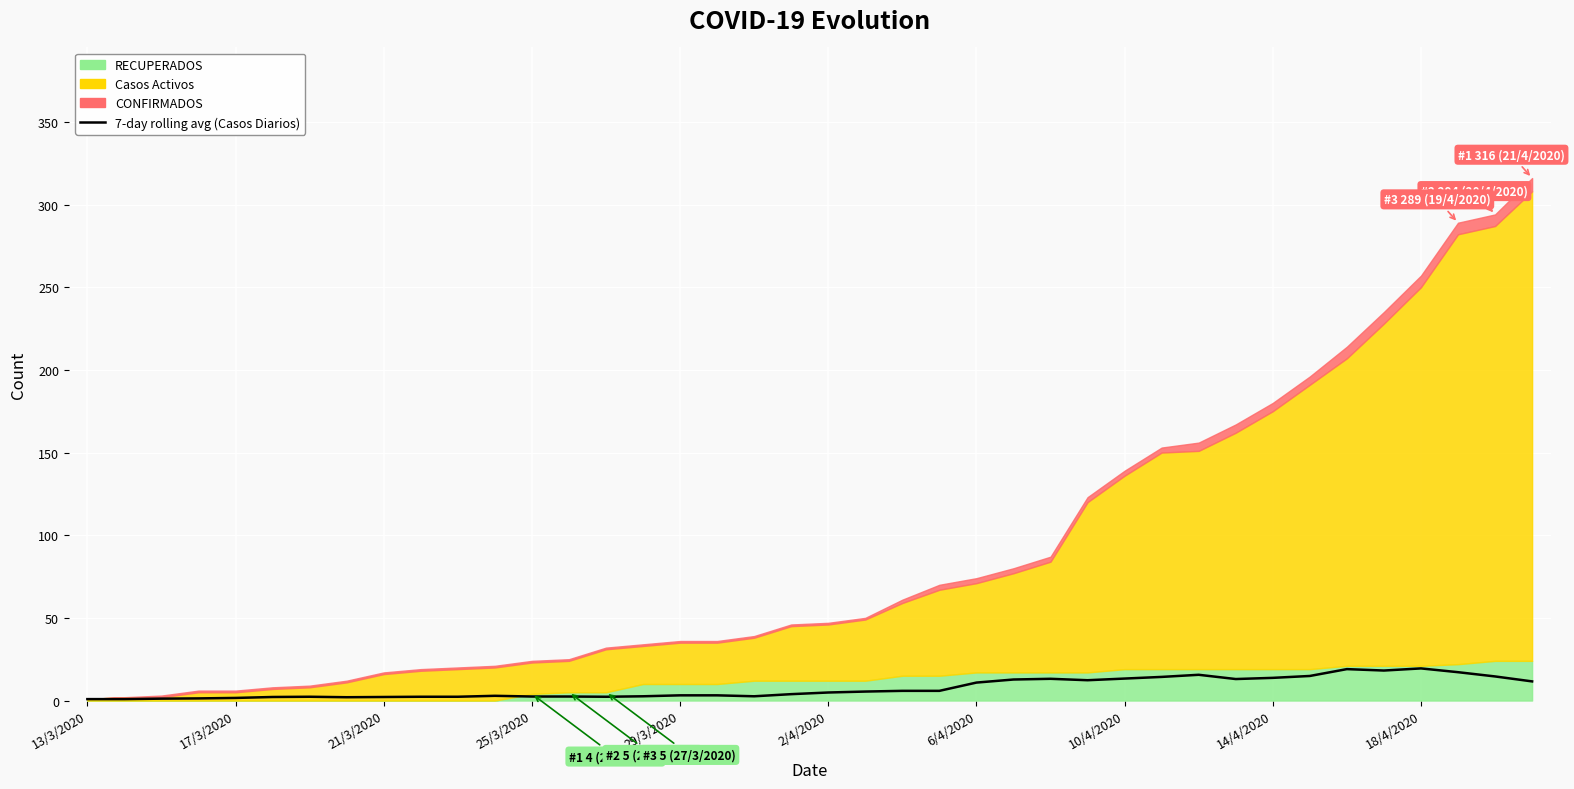

Which category has the lowest value across all series?

13/3/2020